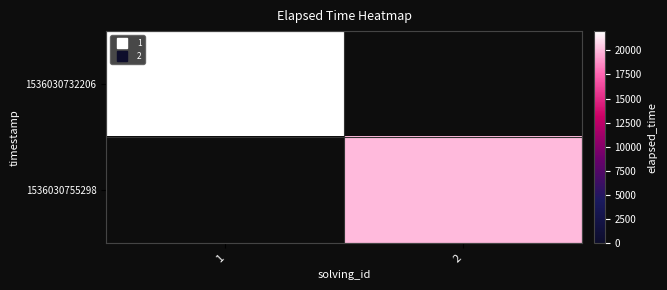

List the labels in order of 1536030732206 value, largest first.

1, 2